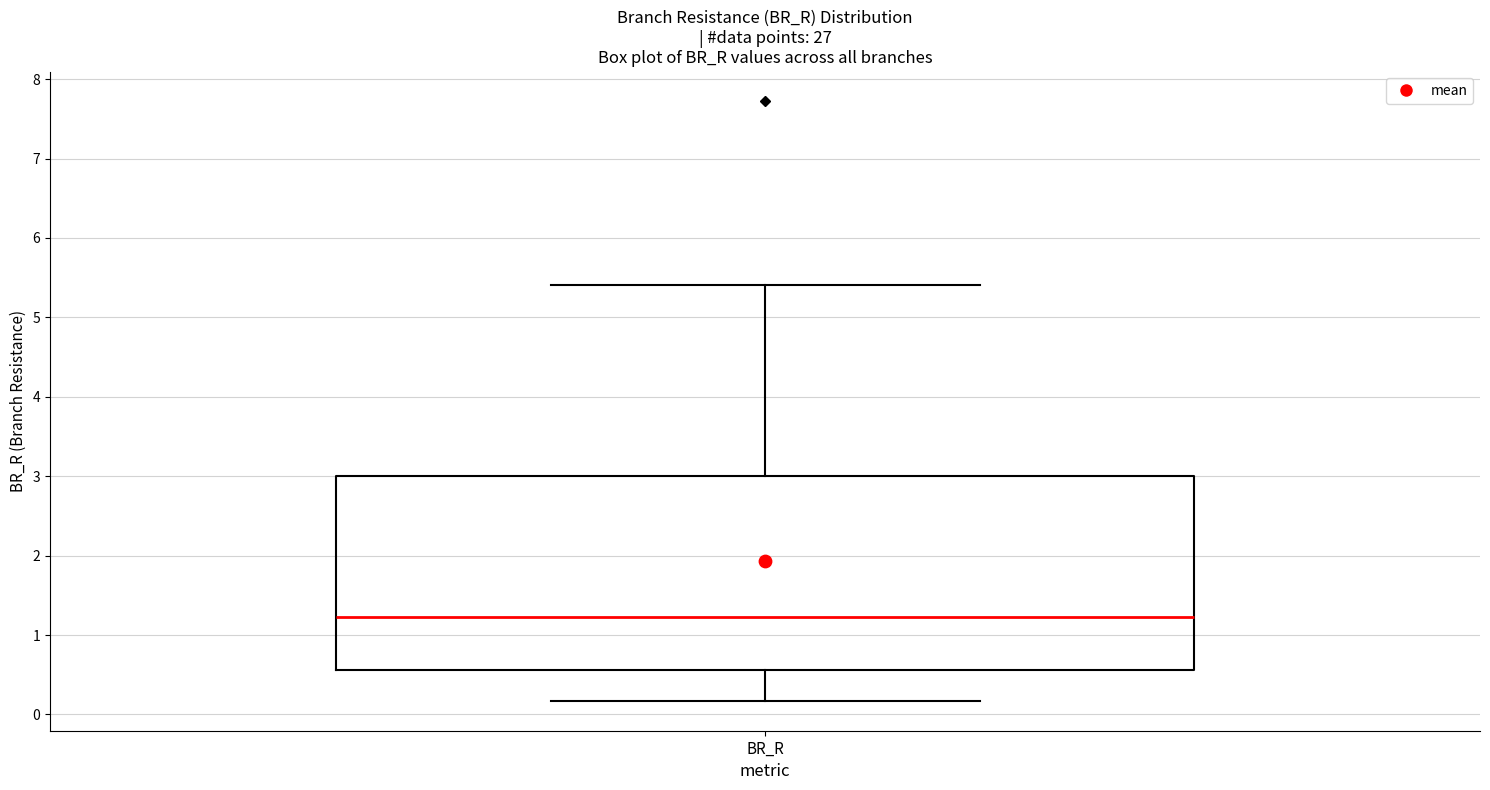

Read this box plot against the y-axis: the position of the median line, the range covered by the box, and the ends of both whiskers. The values are not printed on the chart, so give them approximately, as read against the axis.

median 1.2, box 0.6 to 3.0, whiskers 0.2 to 5.4